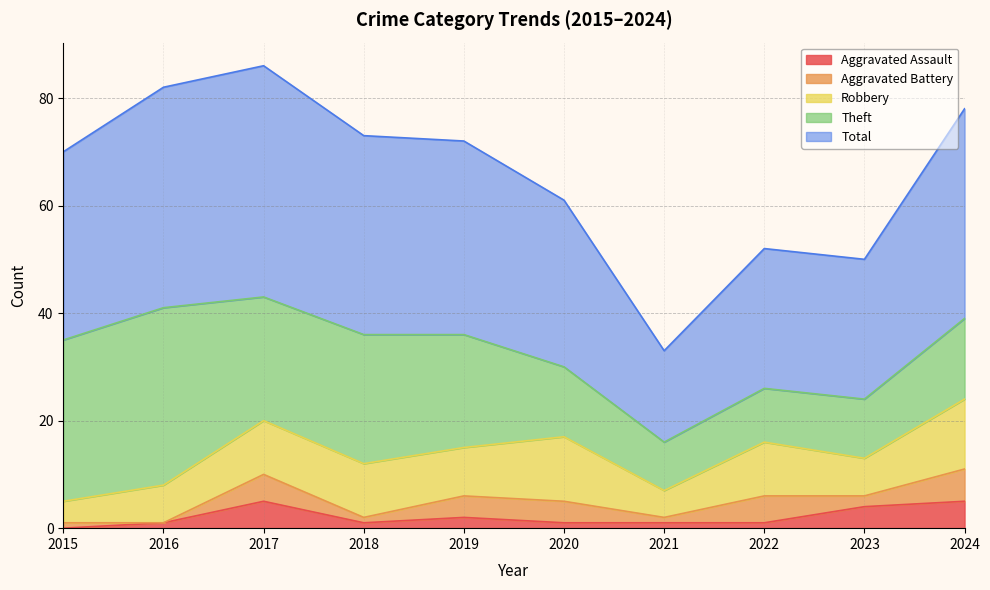

What is the average value of the Total series?

33